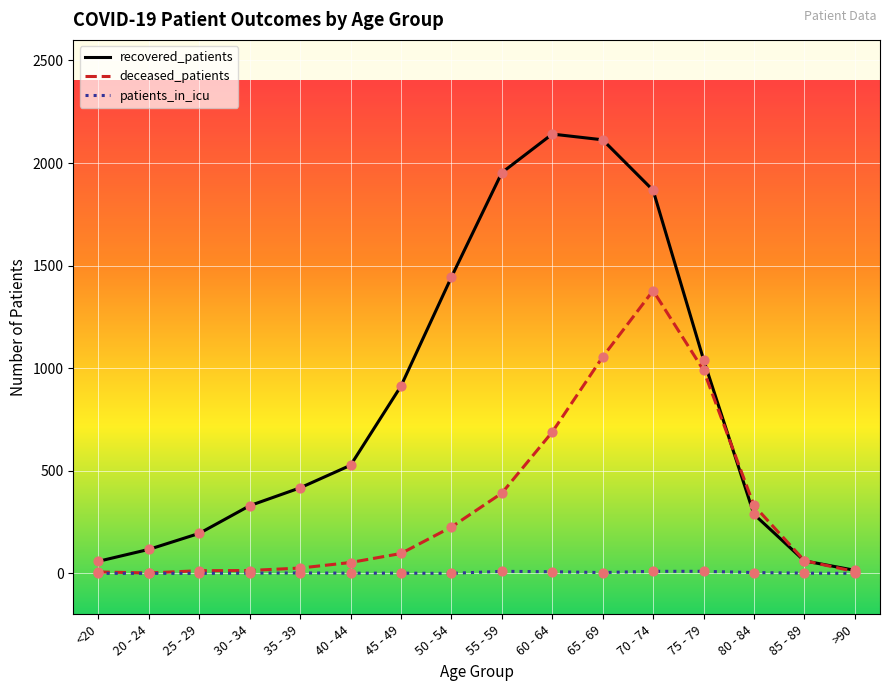

What is the total value across all series at 75 - 79?

2042